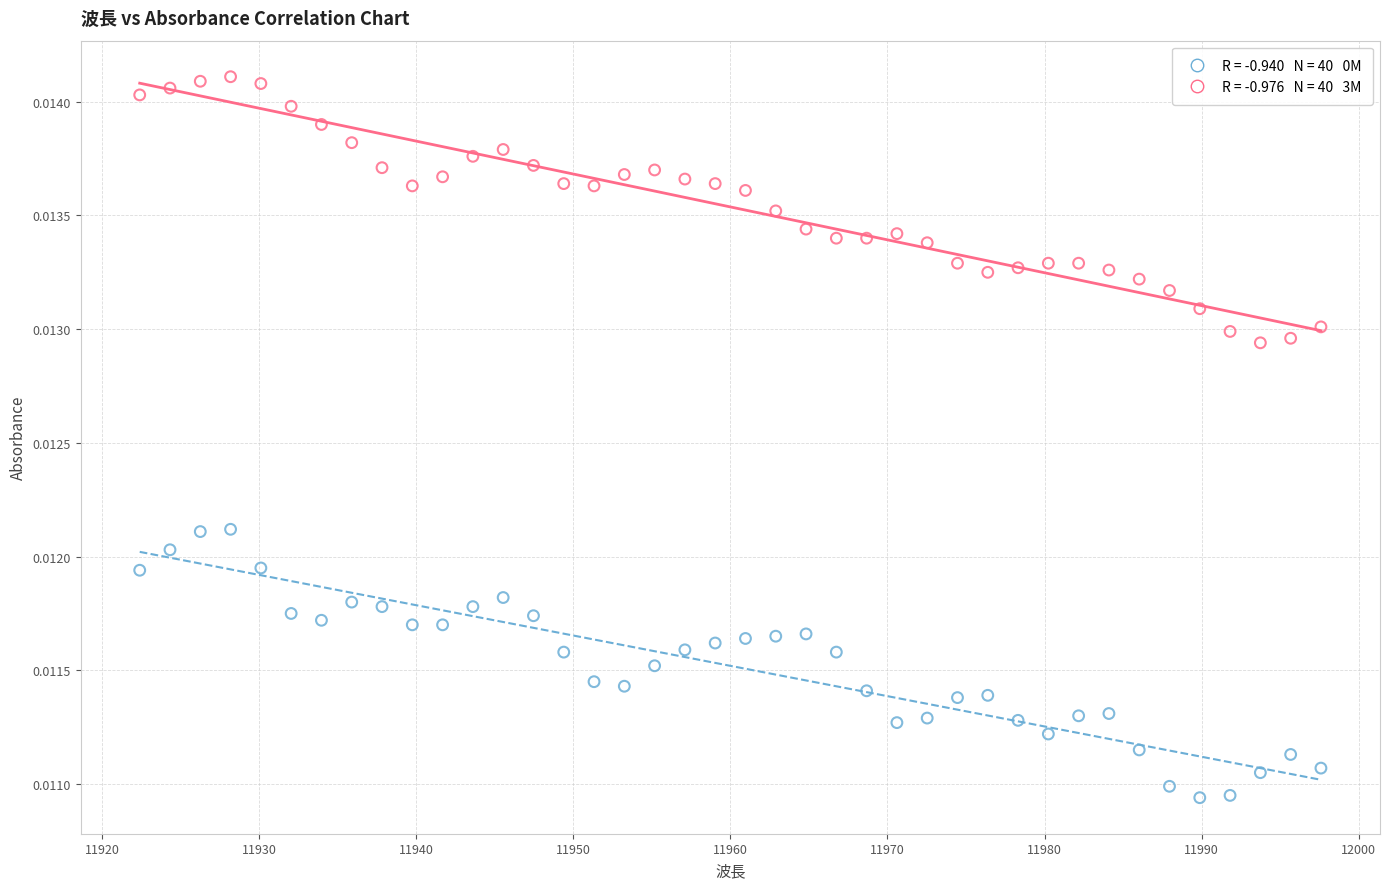

Across all data points, what is the range of X values (max minus min)?

75.2